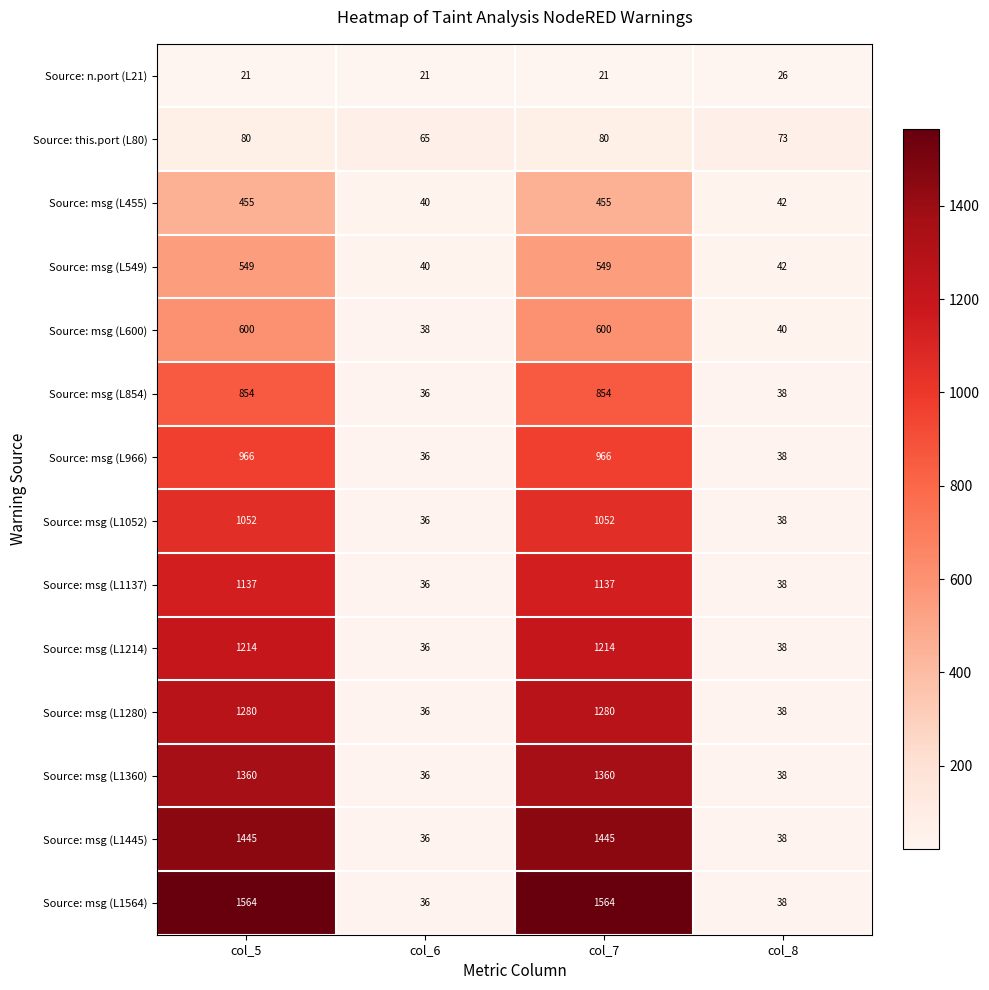

What is the sum of all Source: msg (L966) values?

2006